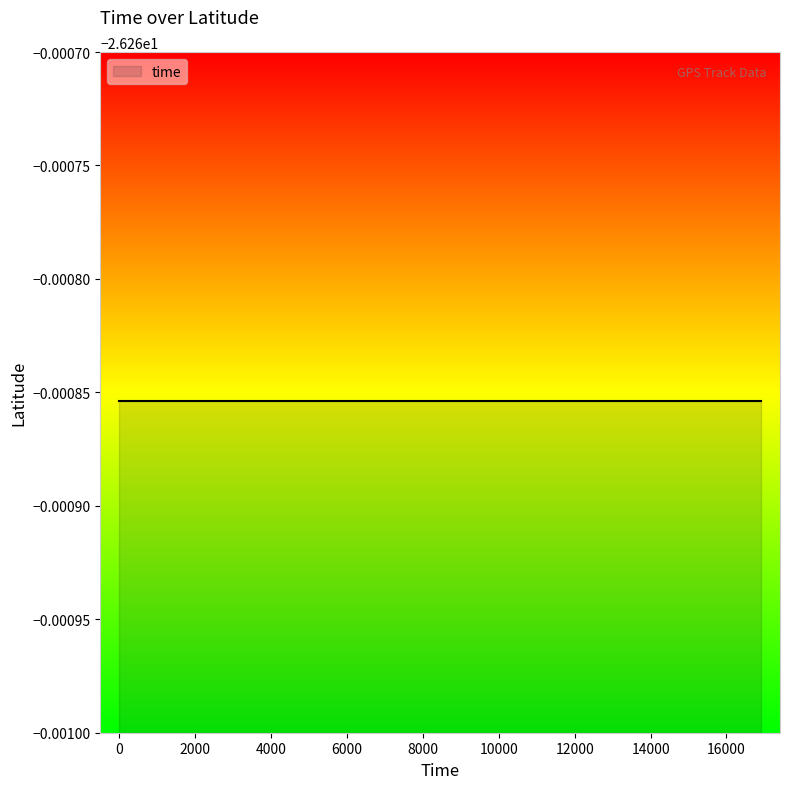

Count the number of categories in the chart.

18